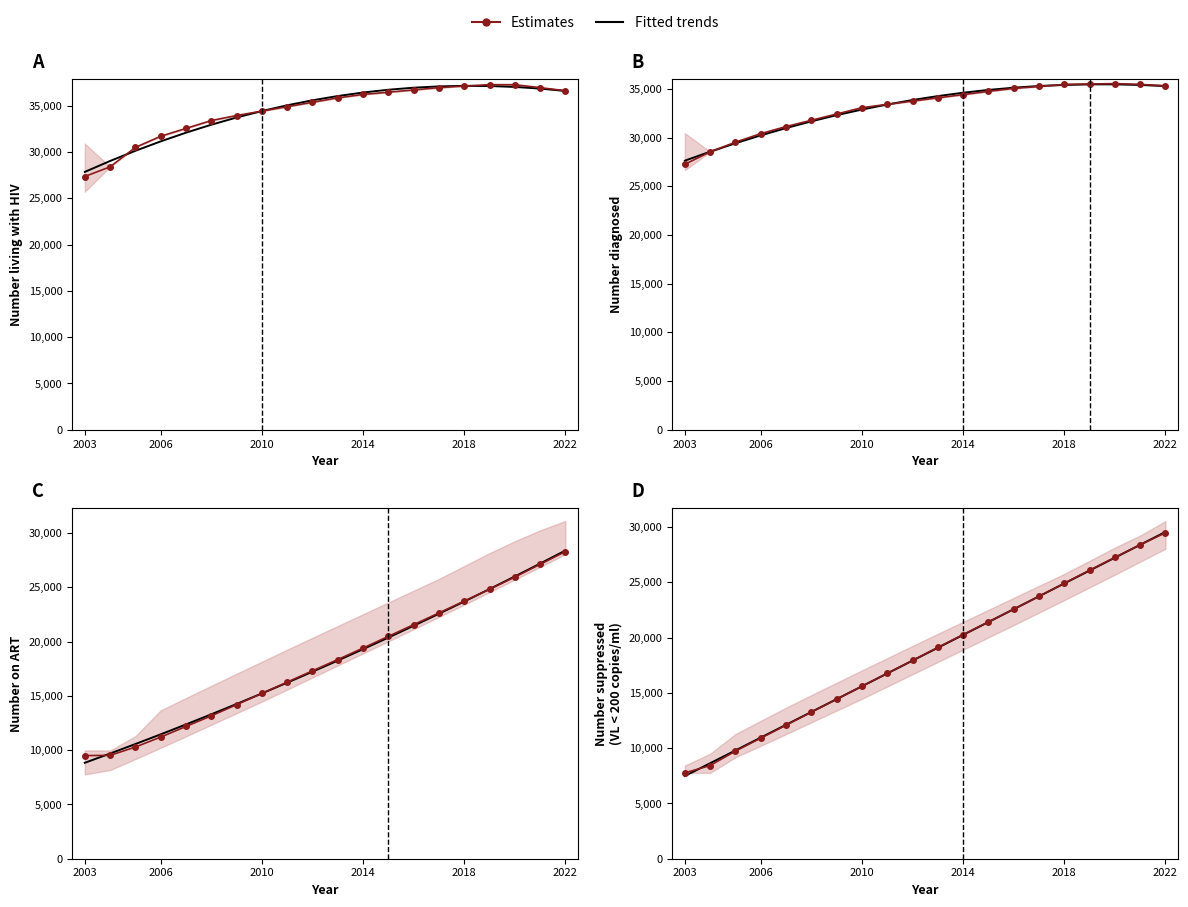

What is the total value across all series at 16?

52157.1